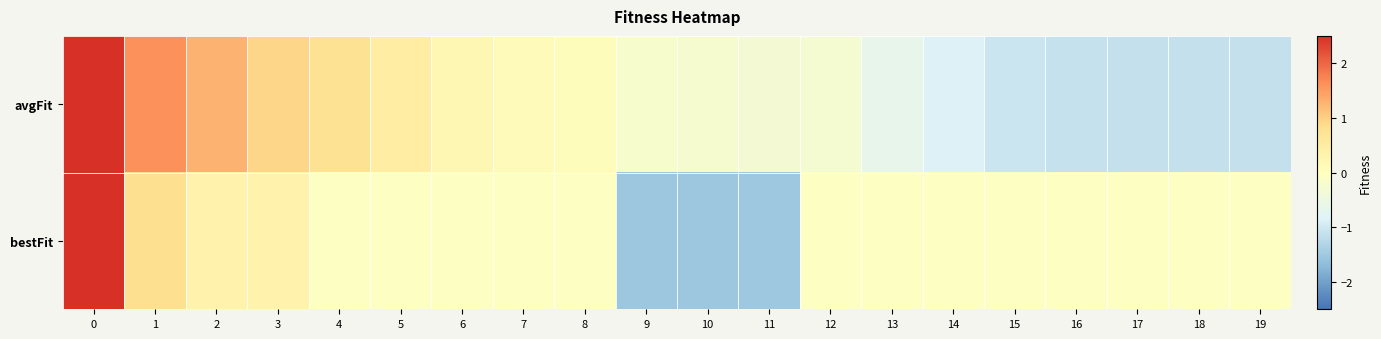

What is the smallest value displayed?

-1.5